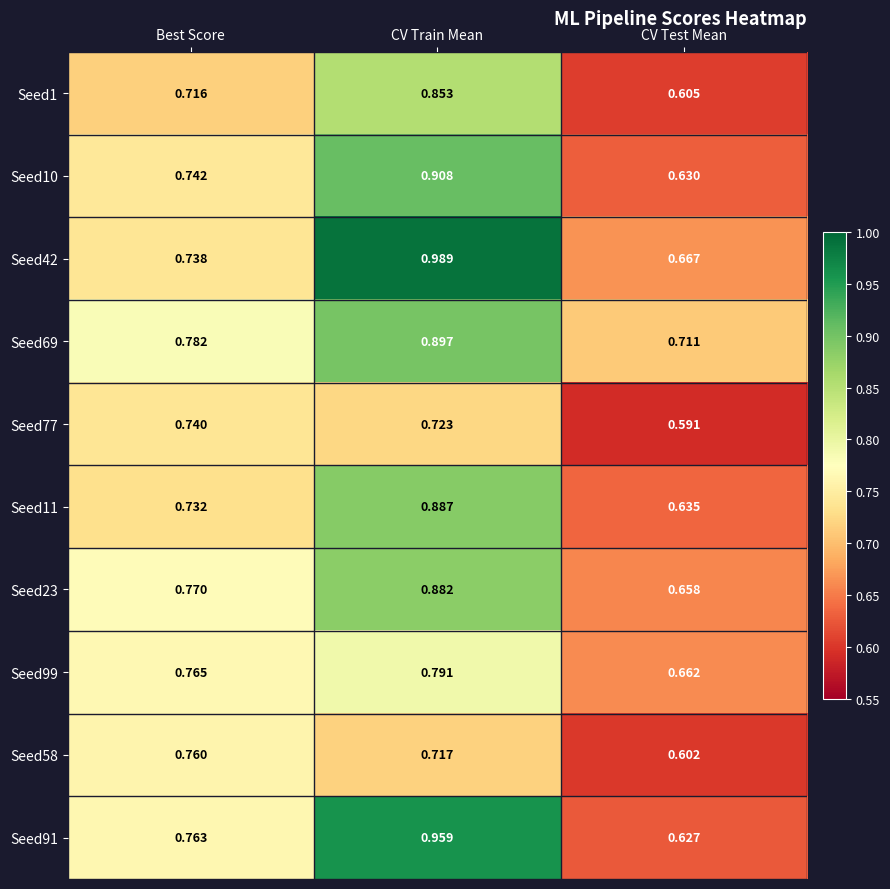

At which category is the sum across all series the highest?

CV Train Mean